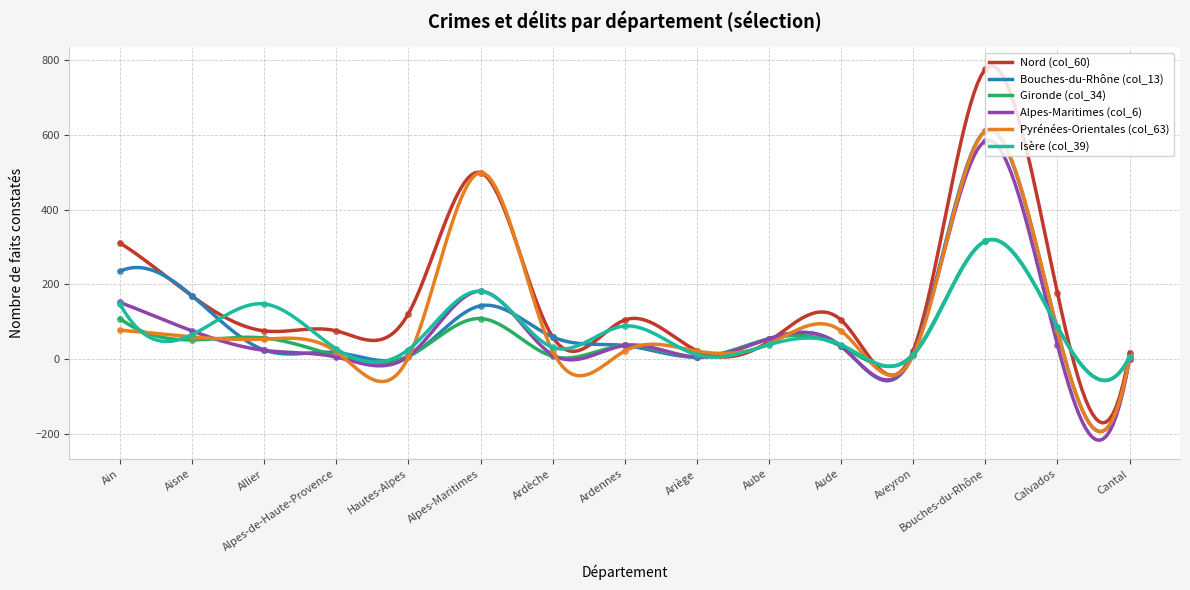

What position from the right is Aisne?

14